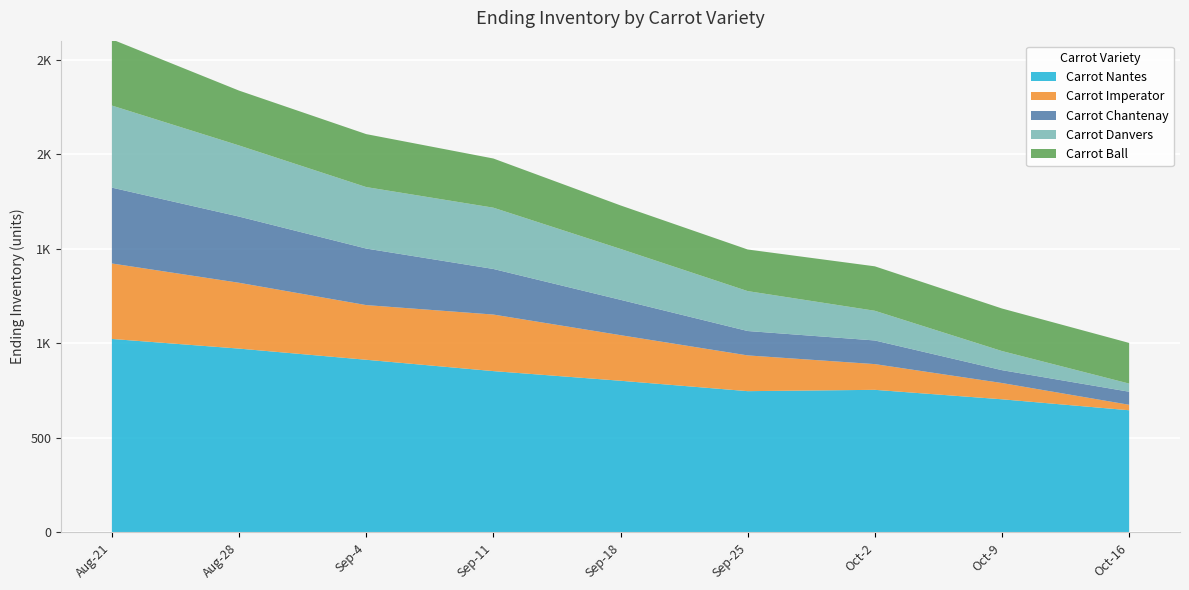

Reading right to left, extract all data points from this chart.

Carrot Nantes: 646	704	754	747	802	853	913	972	1023
Carrot Imperator: 29	86	136	189	241	299	289	348	399
Carrot Chantenay: 69	68	125	129	187	241	299	350	401
Carrot Danvers: 43	101	157	211	269	324	325	376	434
Carrot Ball: 215	225	235	220	230	260	280	290	350